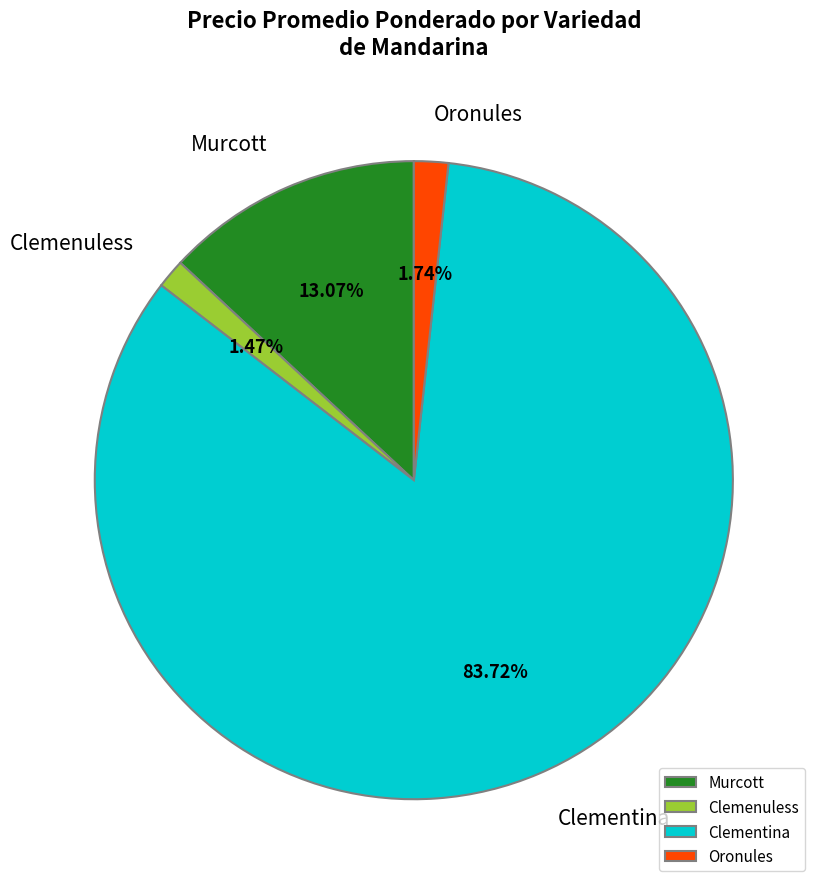

How many slices are in this pie chart?

4